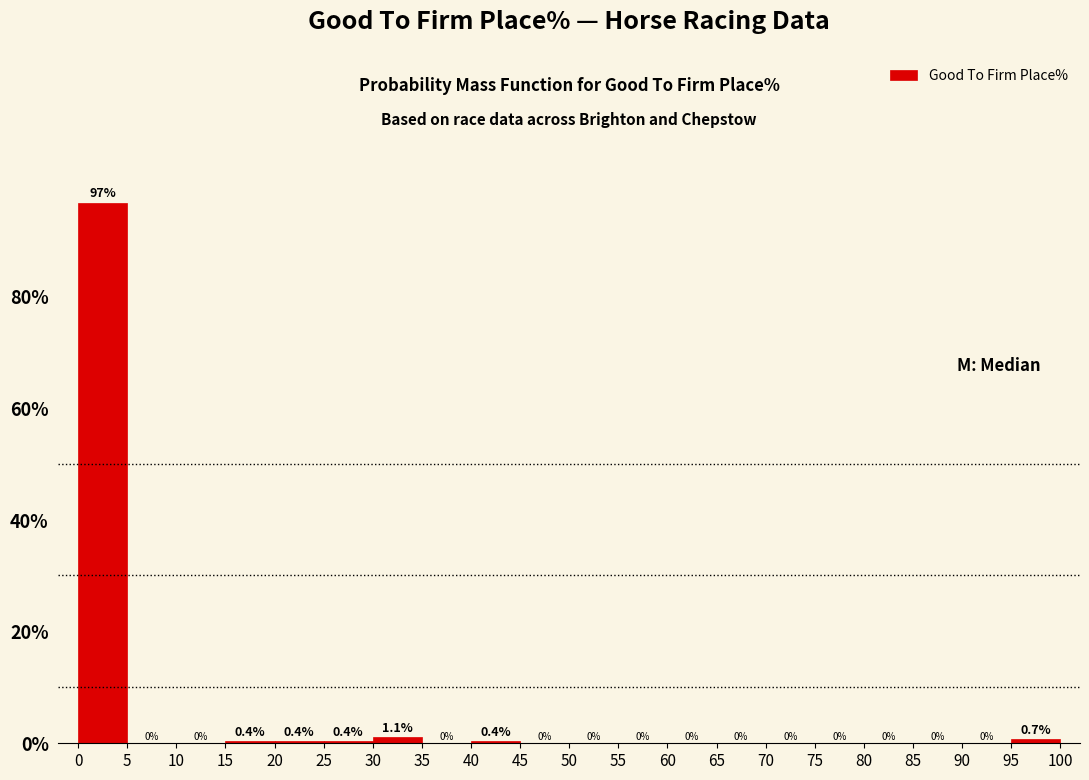

Reading left to right, transcribe this chart: for each bar, give the range it covers on the x-axis and its height.

0 to 5: 96.7
5 to 10: 0.0
10 to 15: 0.0
15 to 20: 0.4
20 to 25: 0.4
25 to 30: 0.4
30 to 35: 1.1
35 to 40: 0.0
40 to 45: 0.4
45 to 50: 0.0
50 to 55: 0.0
55 to 60: 0.0
60 to 65: 0.0
65 to 70: 0.0
70 to 75: 0.0
75 to 80: 0.0
80 to 85: 0.0
85 to 90: 0.0
90 to 95: 0.0
95 to 100: 0.7